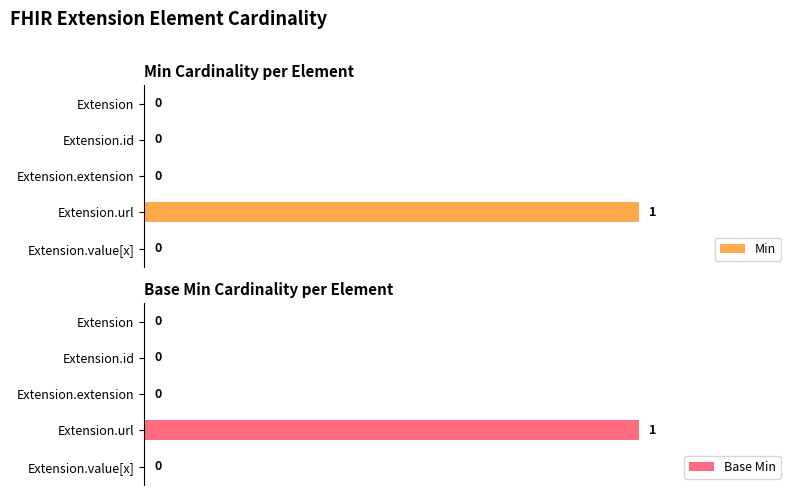

Which series has the widest spread of values?

Min